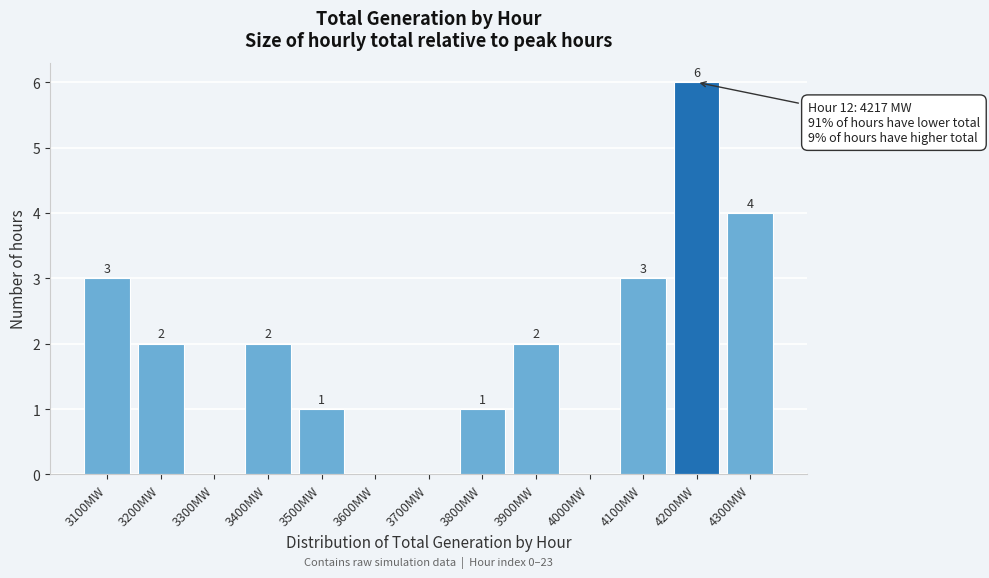

Reading left to right, list all the values displayed in this chart.

3100MW=3	3200MW=2	3300MW=0	3400MW=2	3500MW=1	3600MW=0	3700MW=0	3800MW=1	3900MW=2	4000MW=0	4100MW=3	4200MW=6	4300MW=4